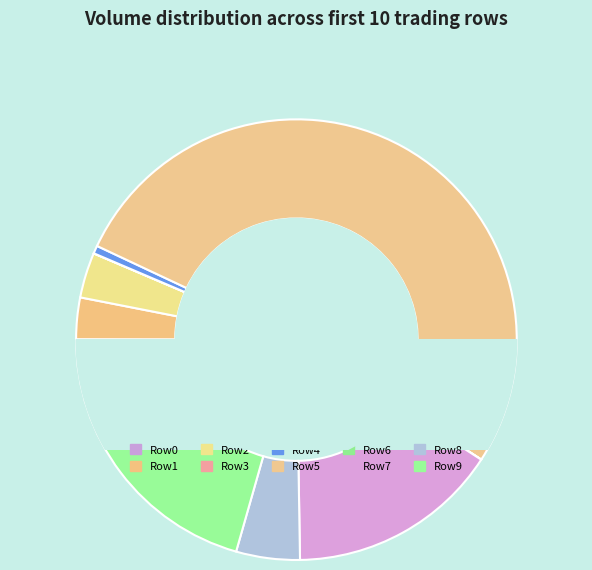

True or false: 7 accounts for 24% of the total.

False